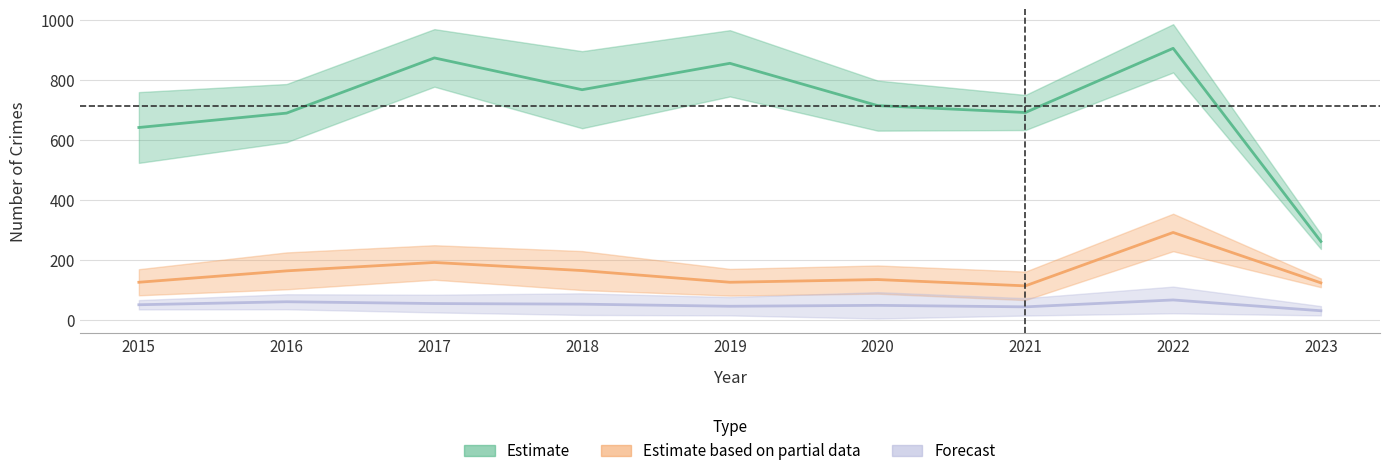

How many data points in Motor Vehicle Theft are above 134?

4